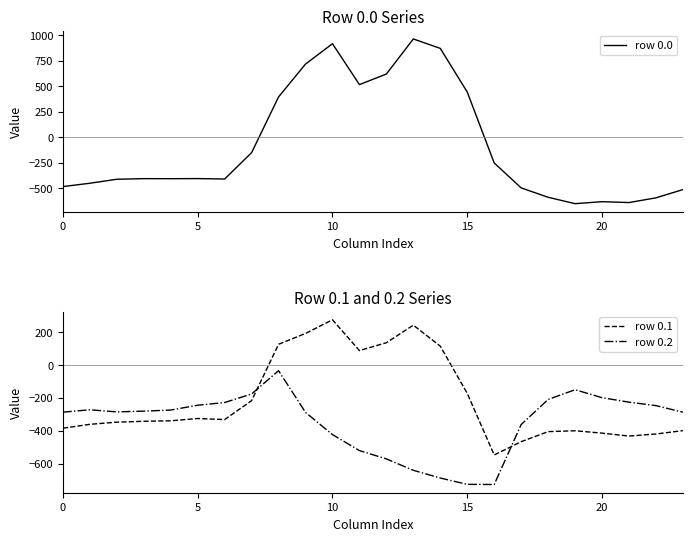

What is the greatest value displayed?

962.7